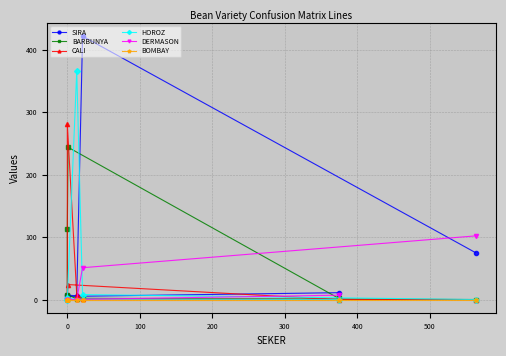

How many values in the BARBUNYA series exceed 2?

3